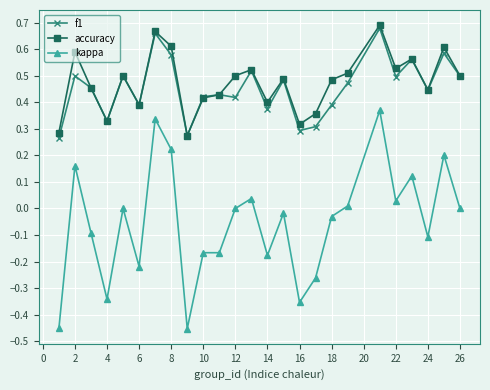

How many data points does each series have?

25